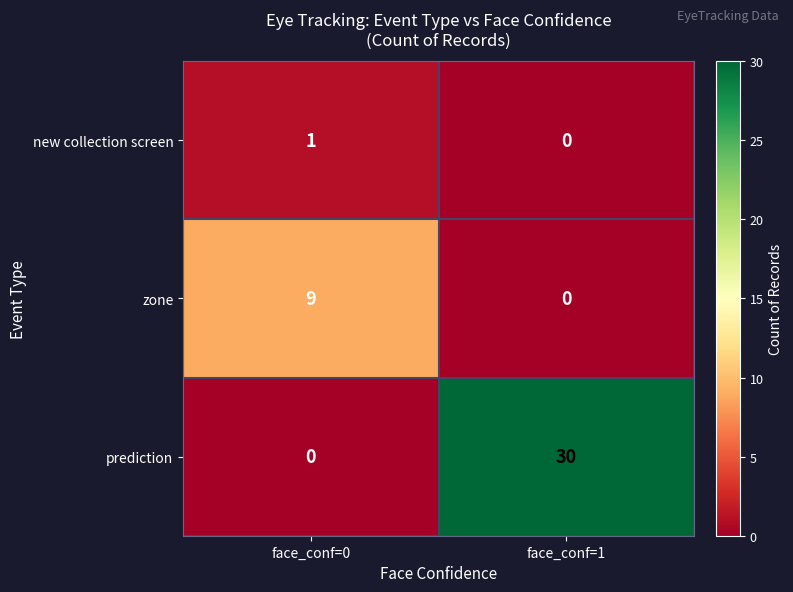

Read the zone value at face_conf=0.

9